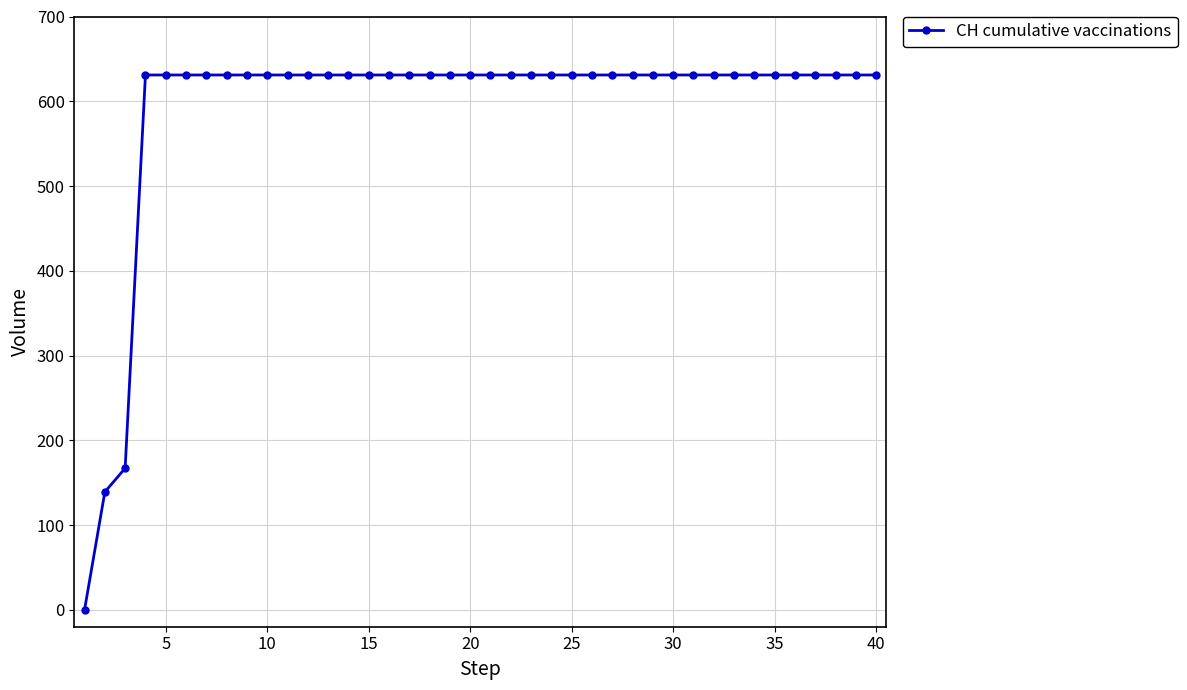

Count the number of categories in the chart.

40